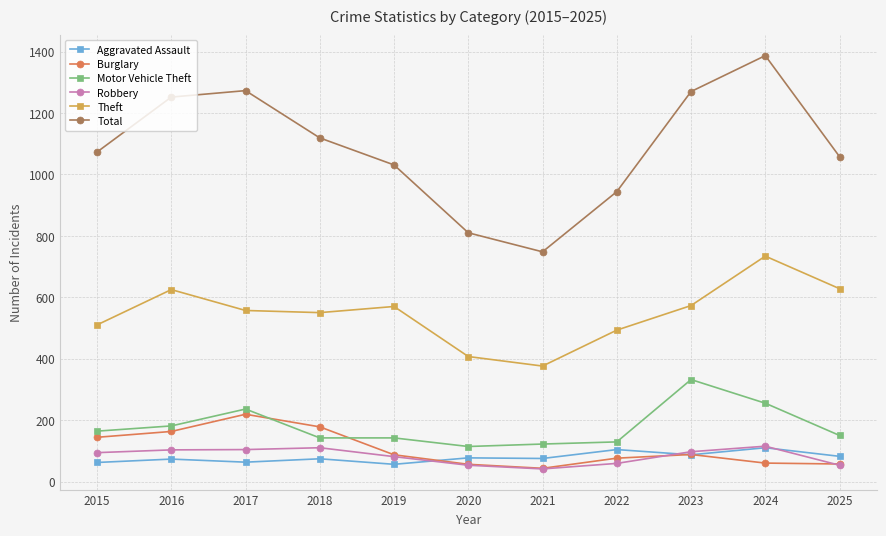

What is the difference between the second highest and minimum values in the Motor Vehicle Theft series?

141